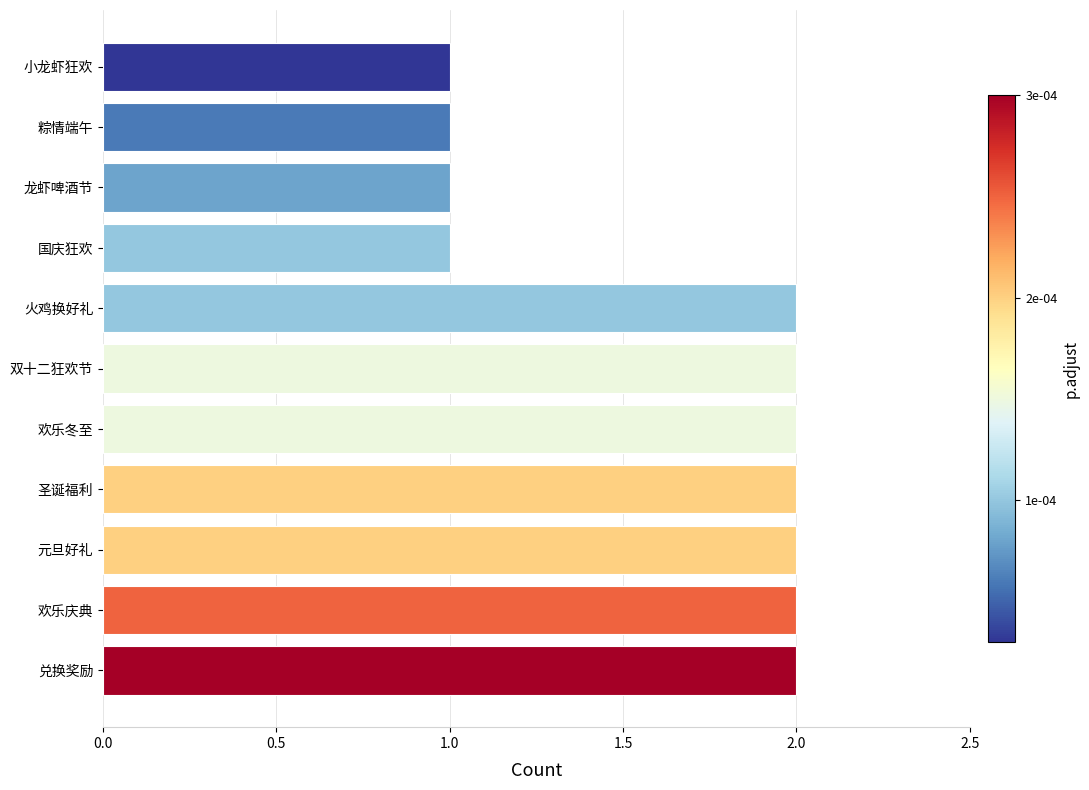

How many values are between 1 and 2?

11